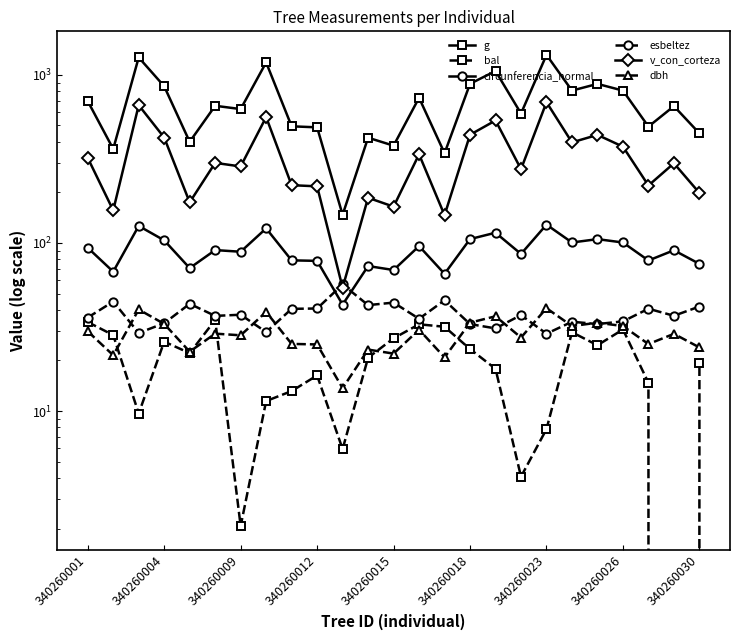

Is it true that bal equals 11.6 at 340260015?

False